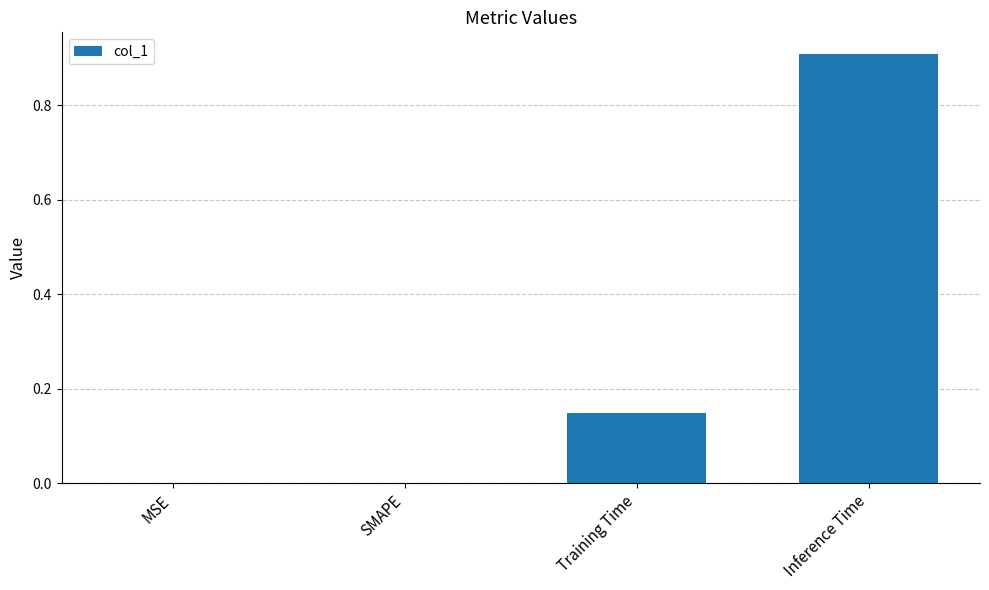

Read the value at Inference Time.

0.9